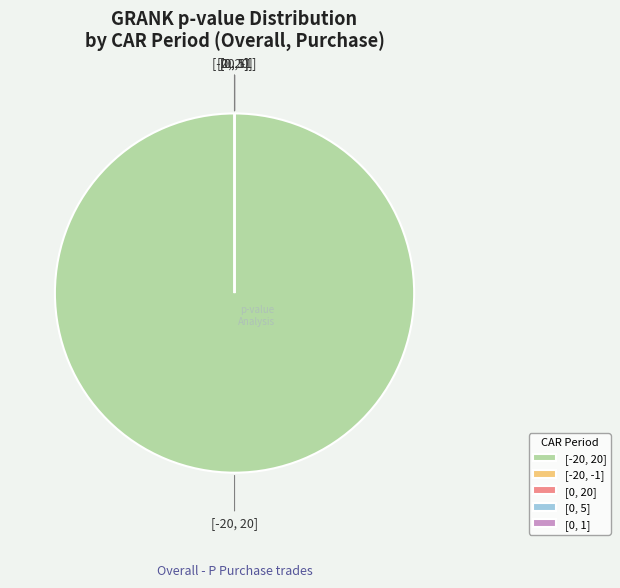

The [0, 1] slice represents 0% of the pie. True or false?

True